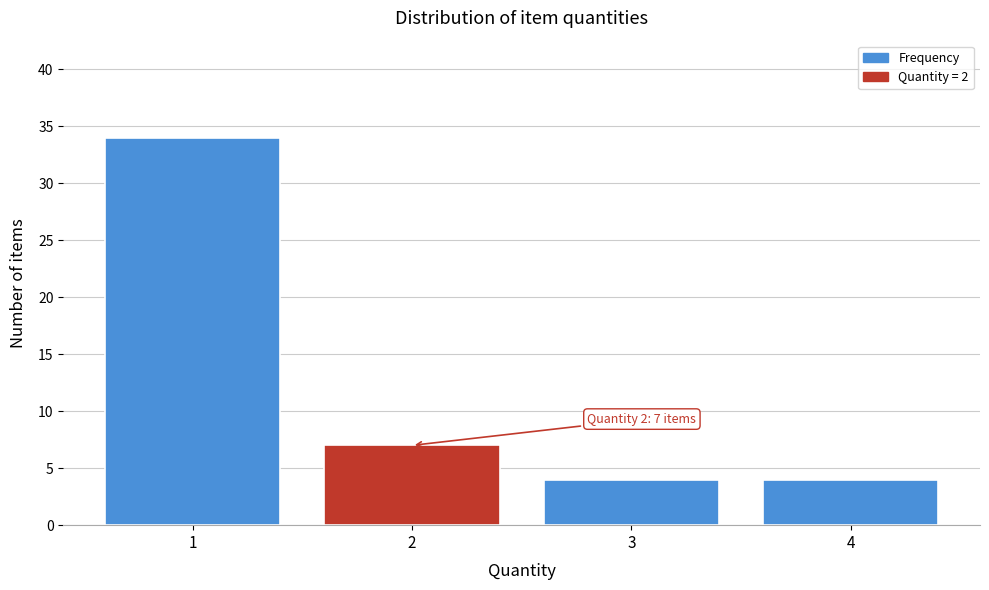

Over which range of the x-axis is the bar tallest?

0.5 to 1.5